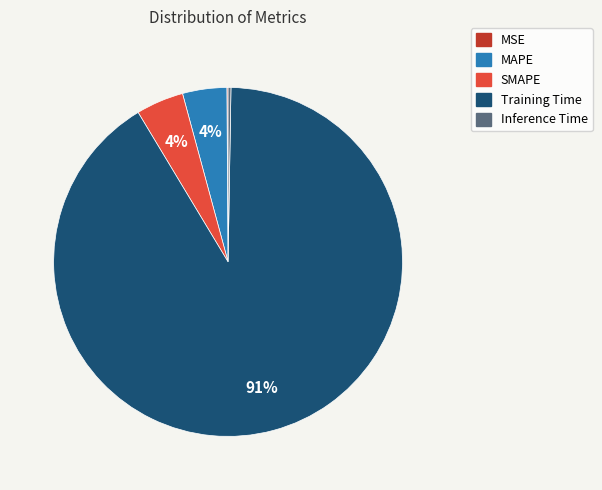

Do MAPE and SMAPE together represent more than half of the pie?

No